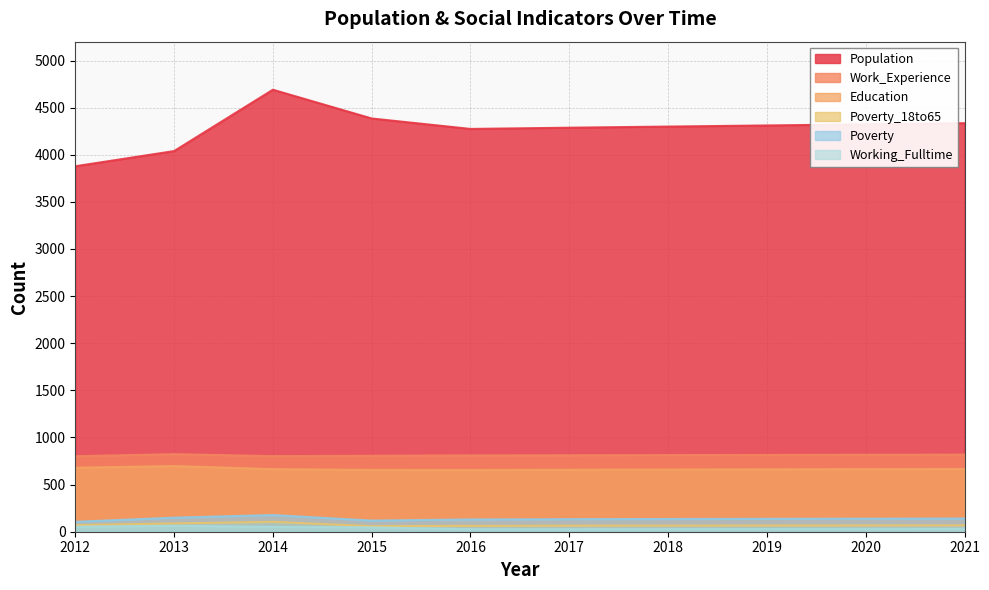

What is the average value of the Population series?

4282